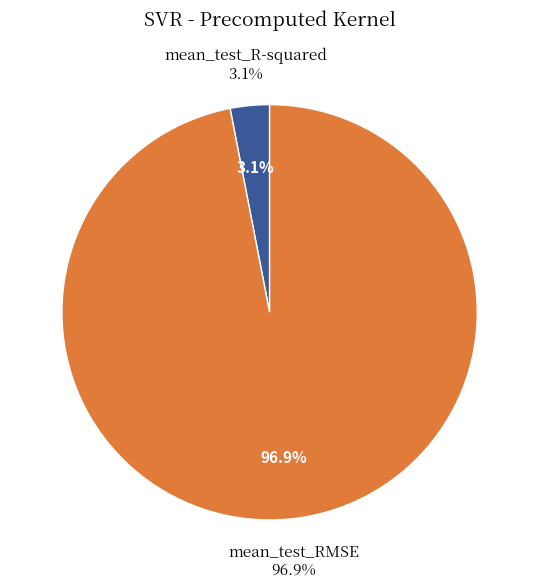

Rank the categories by value from highest to lowest.

mean_test_RMSE, mean_test_R-squared